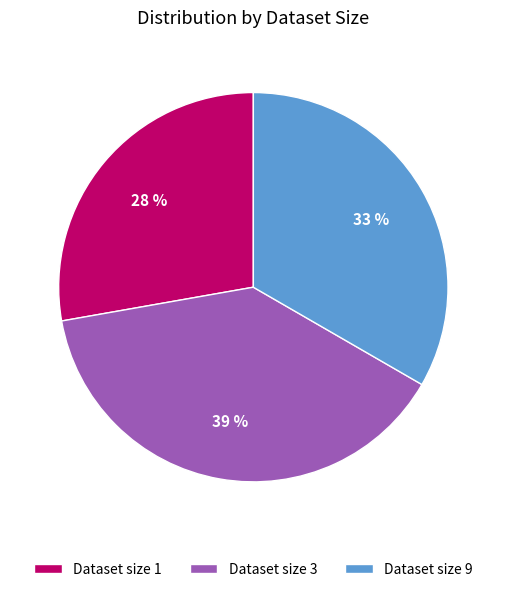

Which slice is the largest?

Dataset size 3